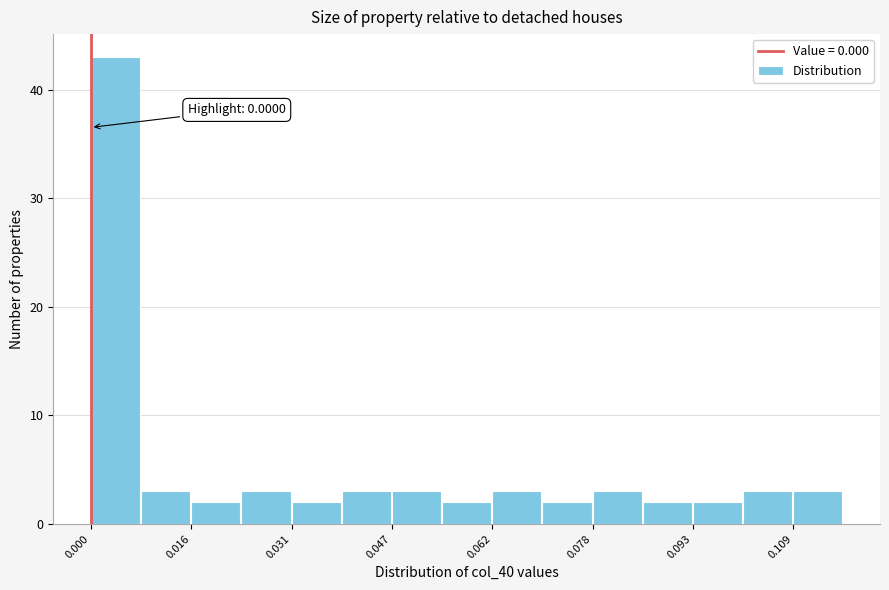

Around what value on the x-axis is the tallest bar? Give the approximate position of its centre, as read against the axis.

0.004